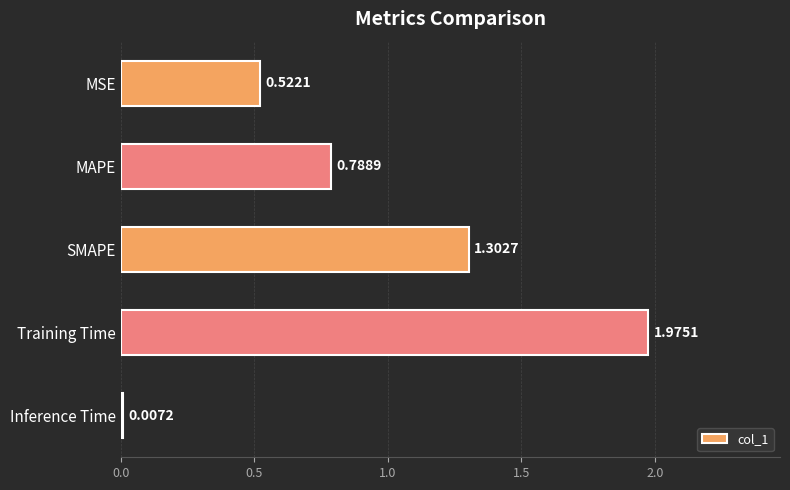

What is the sum of the values at SMAPE and MAPE?

2.1